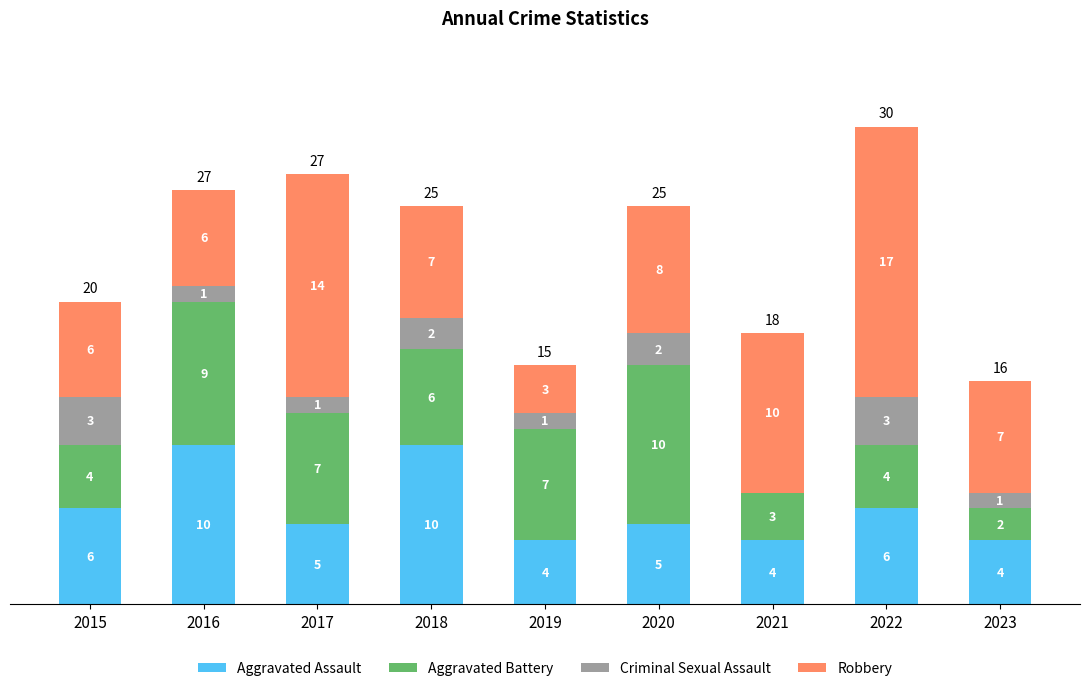

What is the sum of all Aggravated Assault values?

54